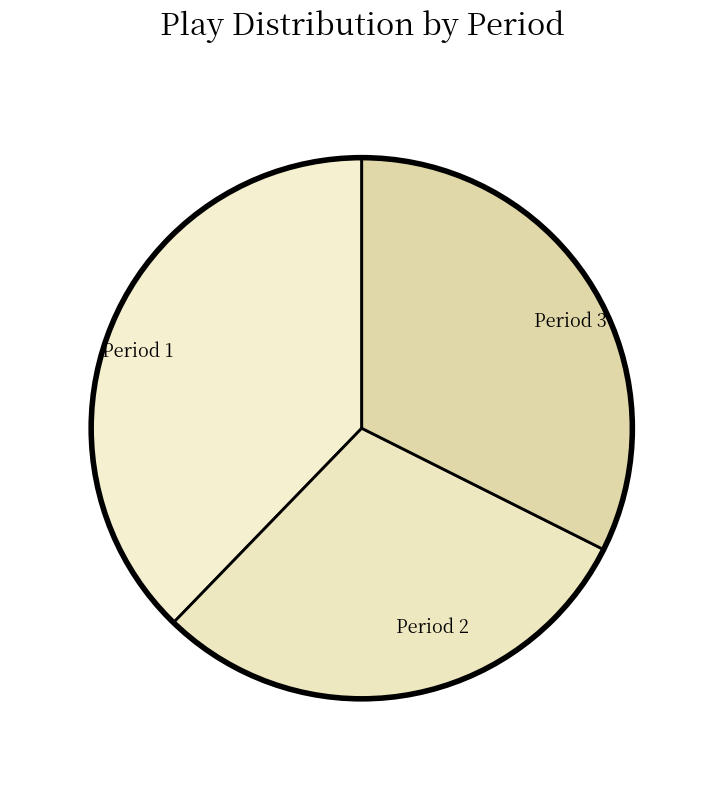

Which category has the biggest portion of the pie?

Period 1